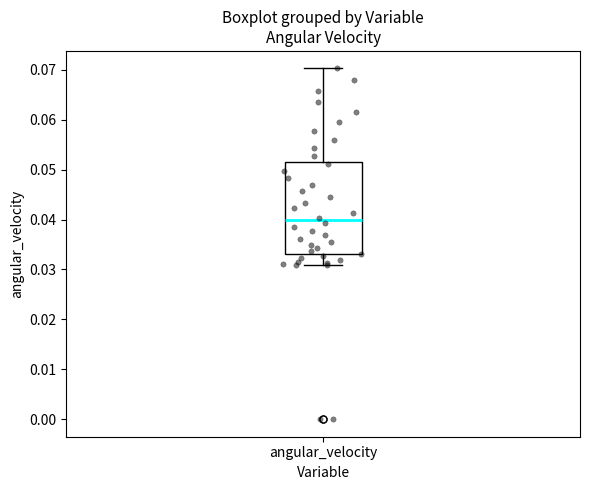

Transcribe this box plot: give where the median line is, the range the box spans, and where the two whiskers end, as read against the y-axis. The values are not printed on the chart, so give them approximately, as read against the axis.

median 0.040, box 0.033 to 0.052, whiskers 0.031 to 0.070